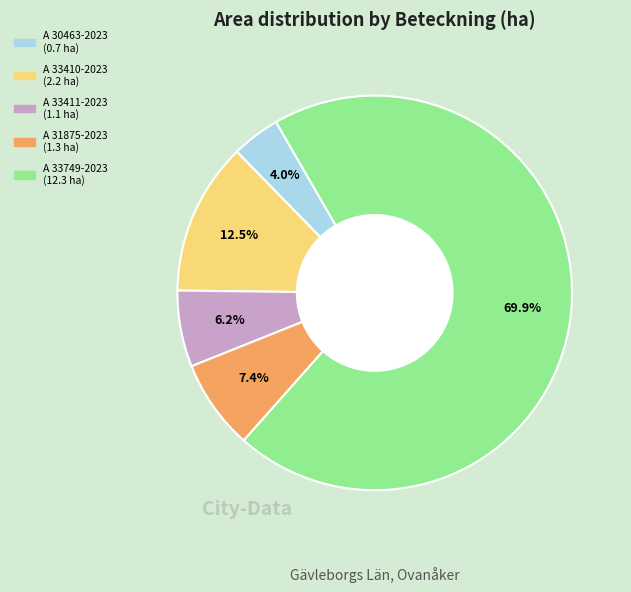

Which has a higher value, A 33749-2023 or A 31875-2023?

A 33749-2023